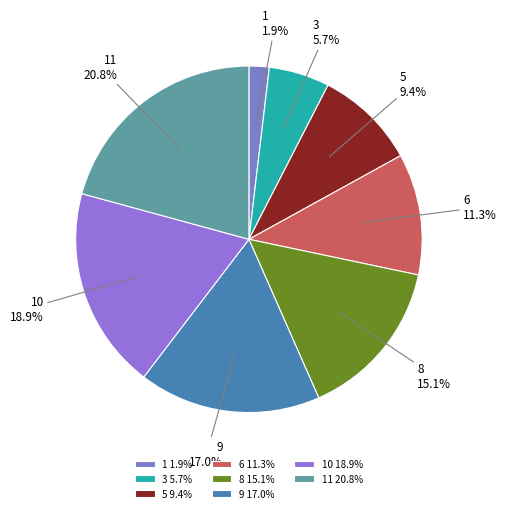

How many slices are in this pie chart?

8